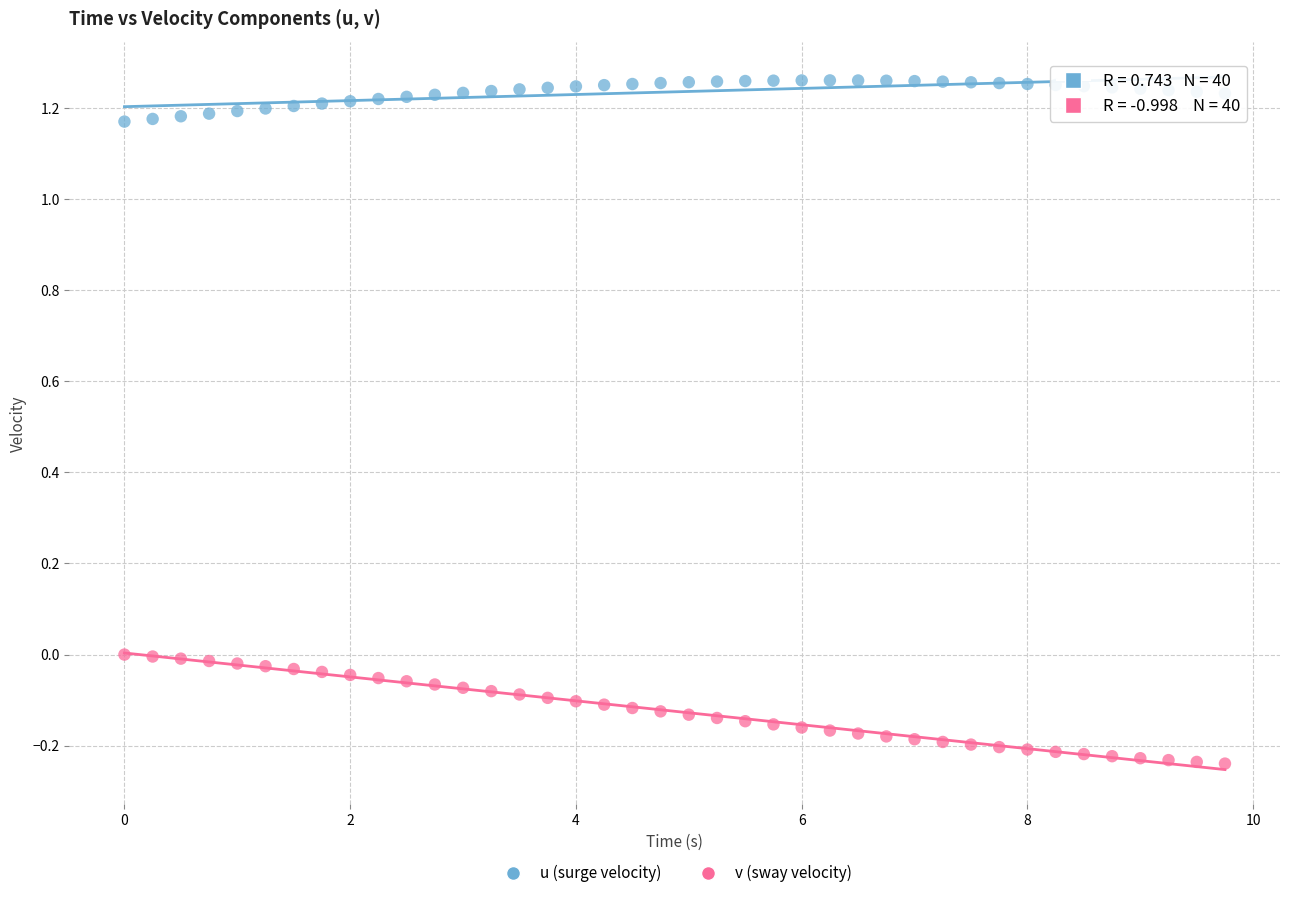

Which series contains the lowest Y value?

v (sway velocity)